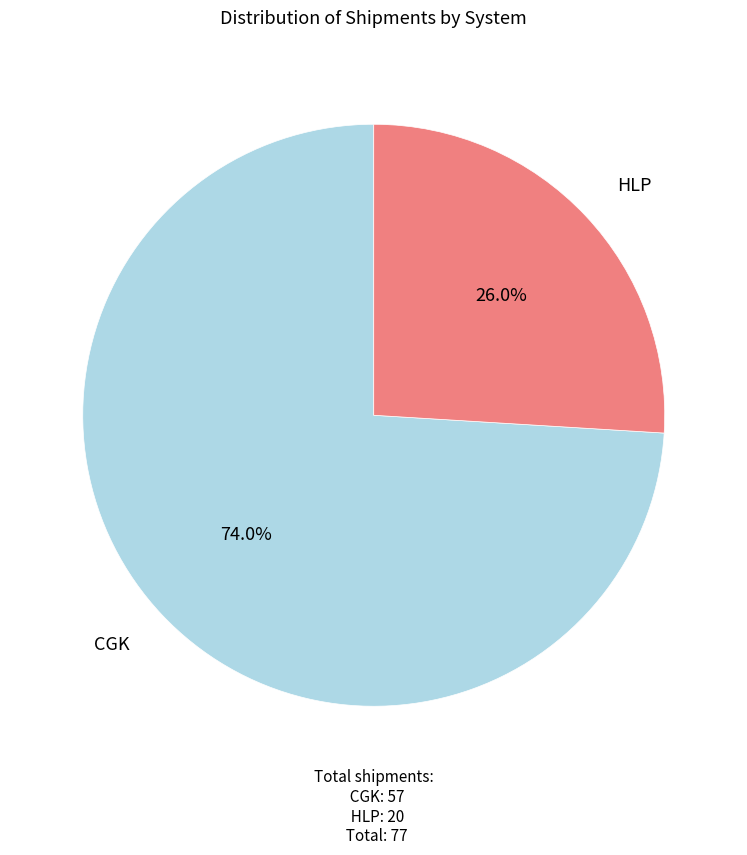

Is there any slice that represents more than half of the pie?

Yes